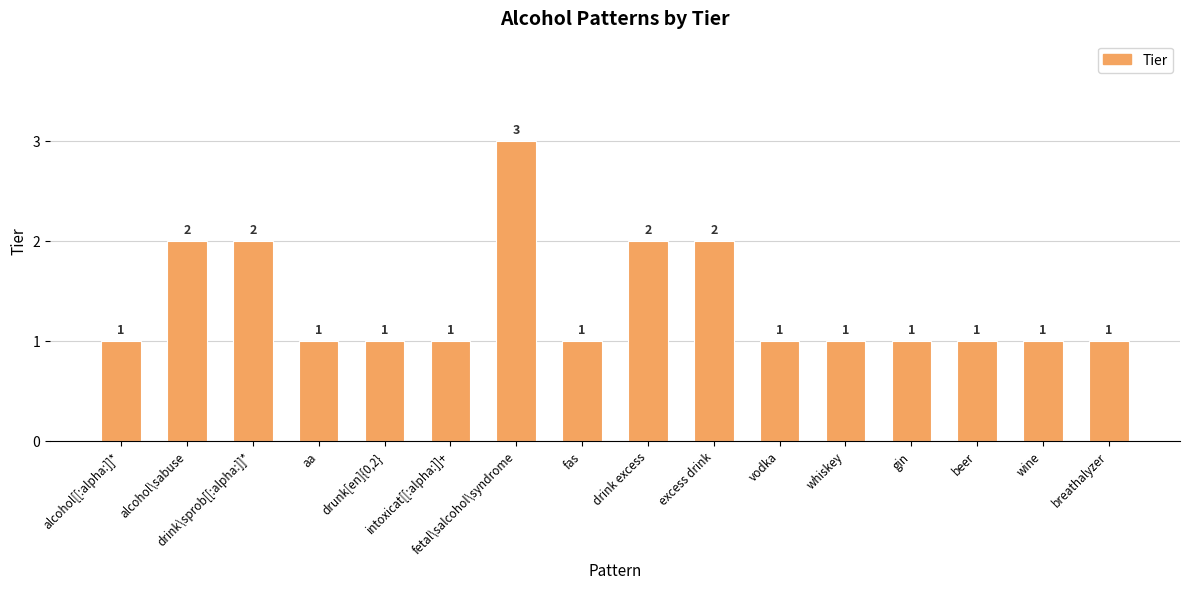

What is the ratio of the value at intoxicat[[:alpha:]]+ to the value at drink\sprob[[:alpha:]]*?

0.5